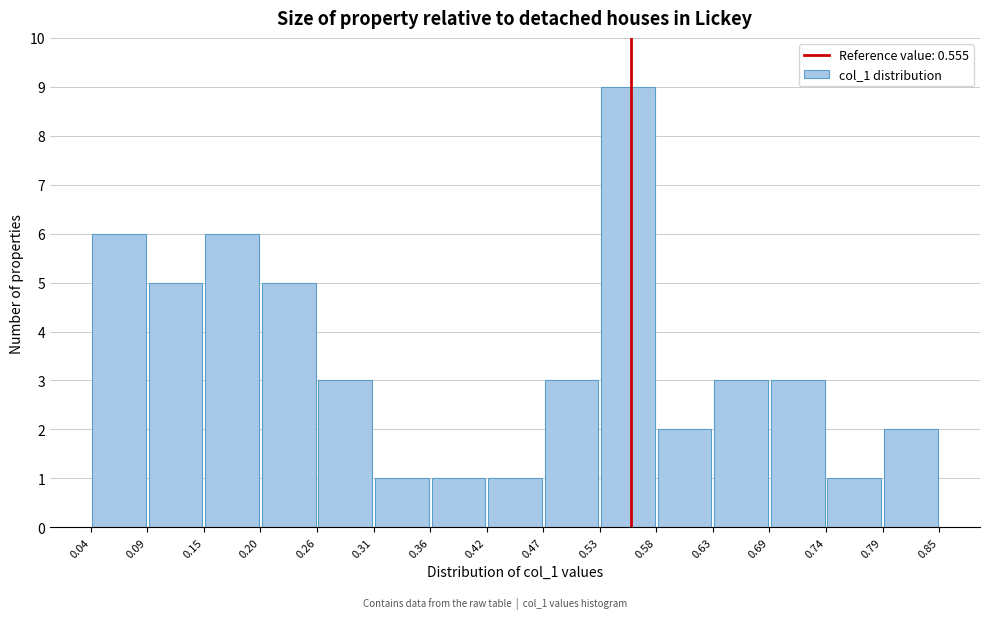

Over which range of the x-axis is the bar tallest?

0.53 to 0.58